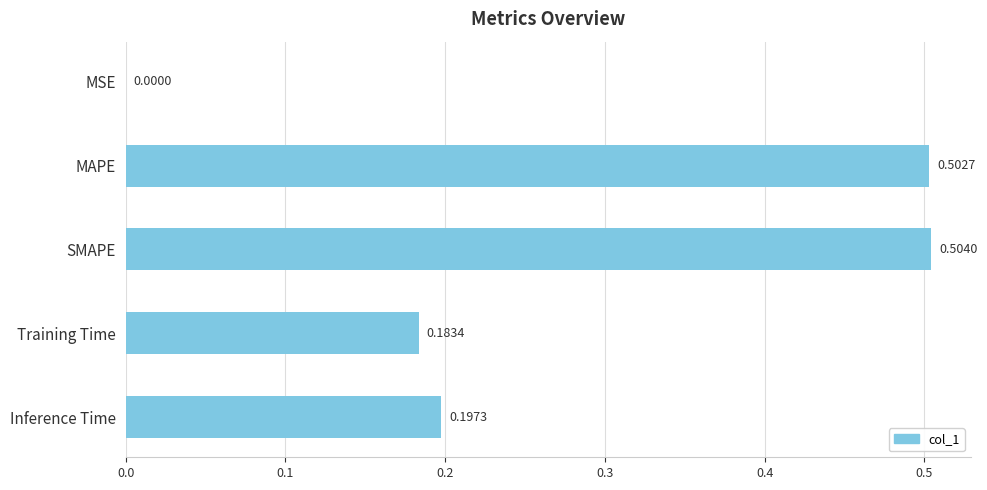

Which category has the highest value across all series?

SMAPE